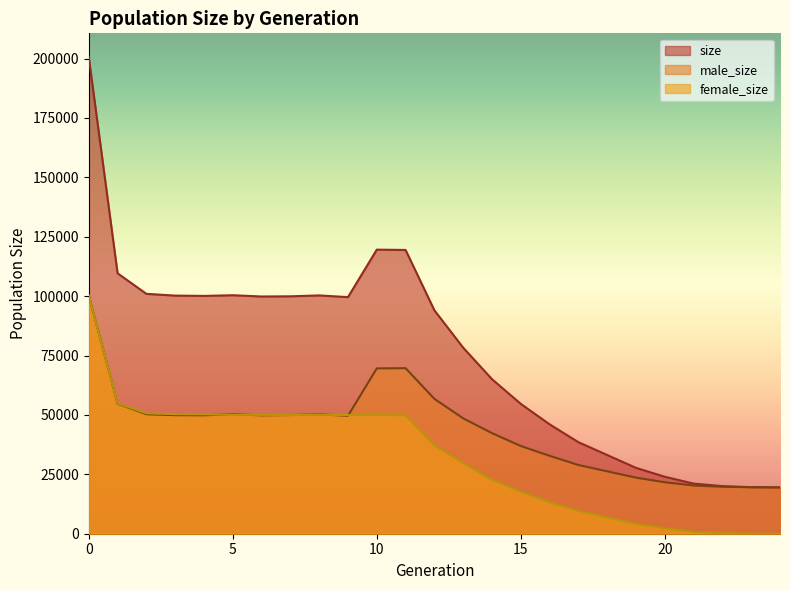

What is the sum of the female_size values at 10 and 23?

50041